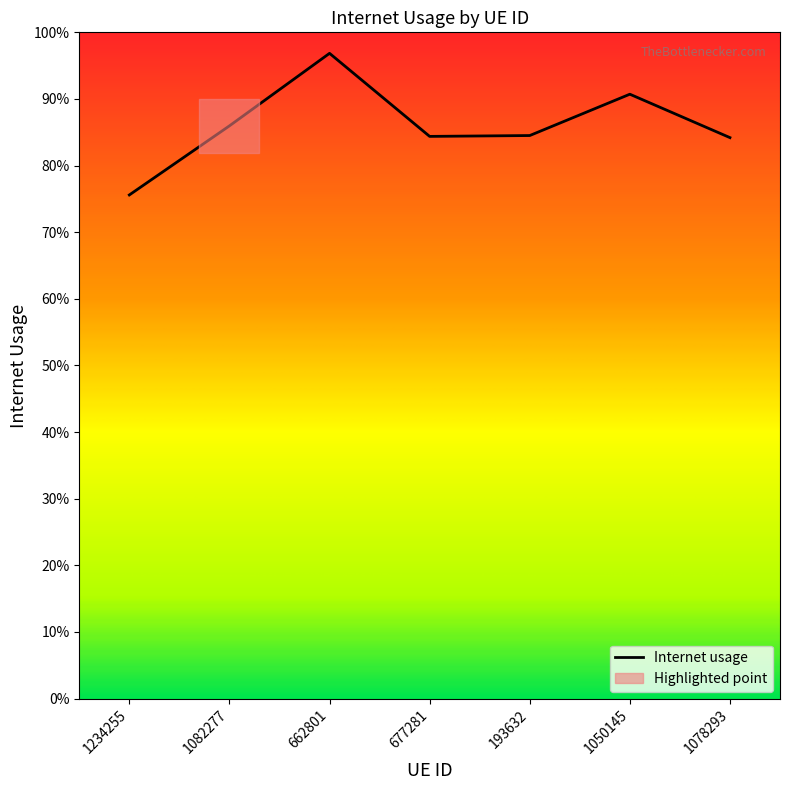

What is the average value?

0.9